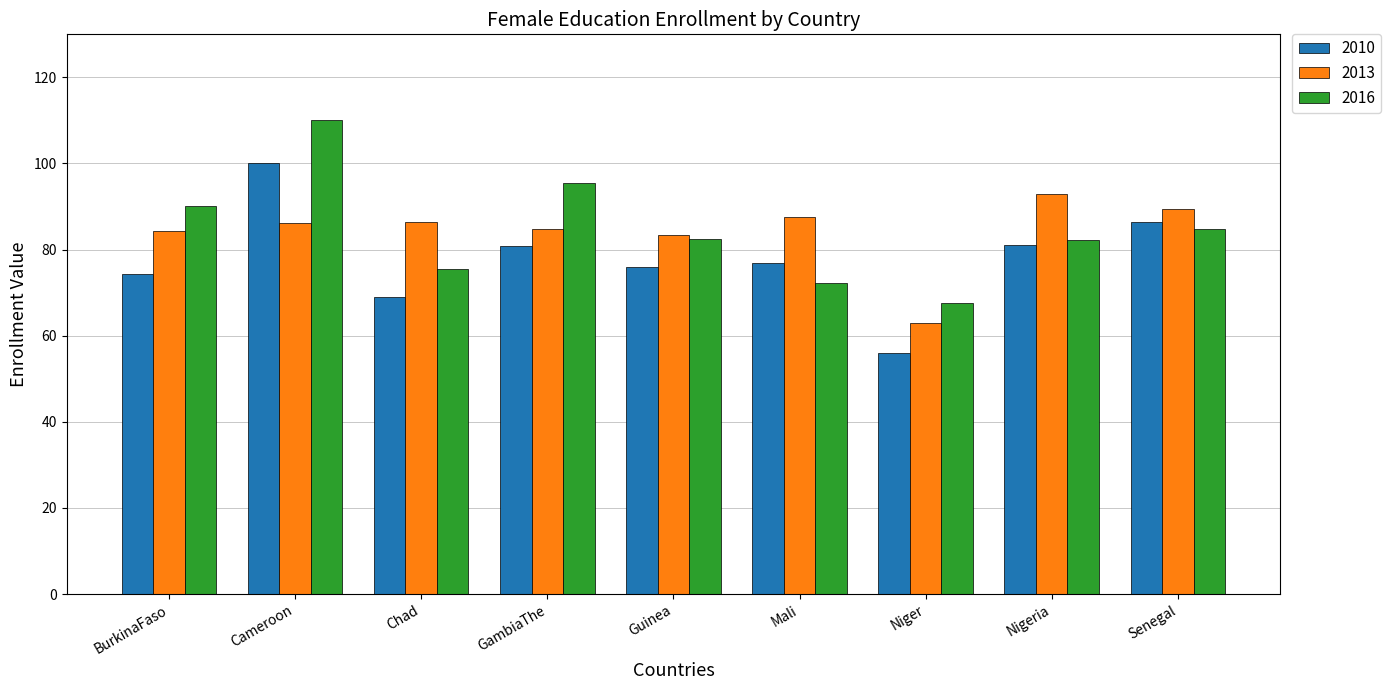

True or false: 2010 has a value of 81.0 at Nigeria.

True